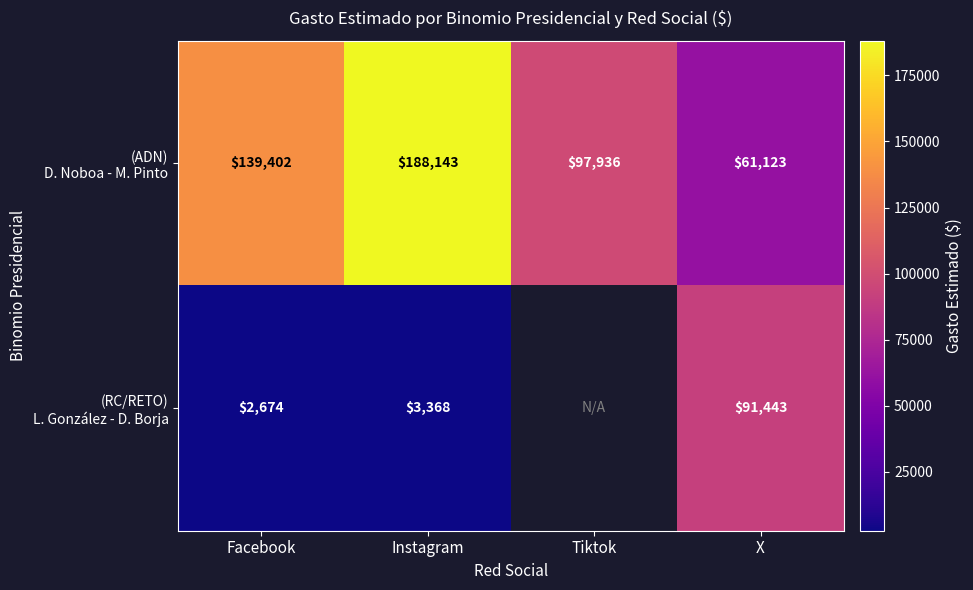

What is the total value across all series at Instagram?

191511